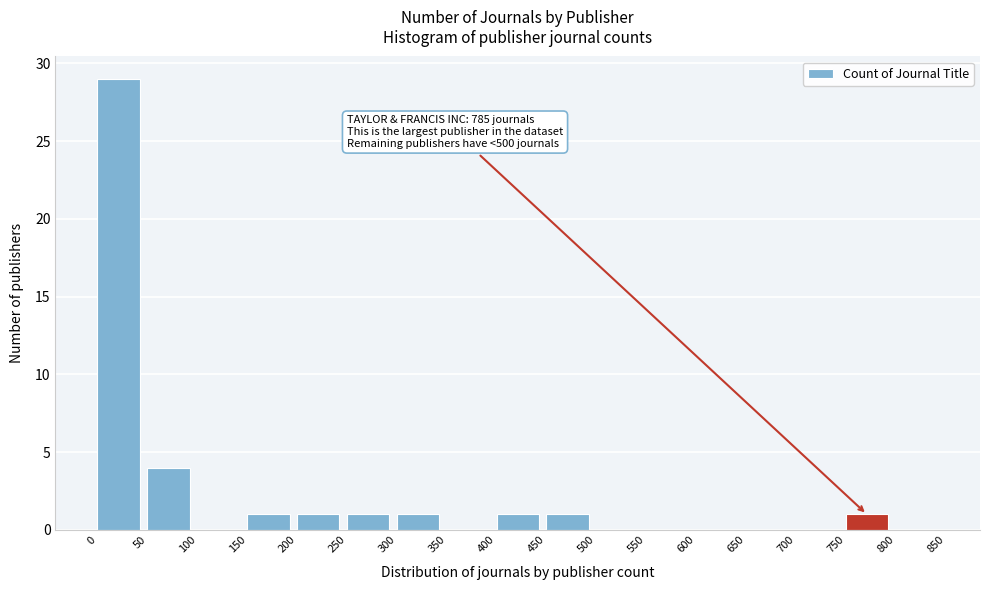

Which range on the x-axis has the tallest bar?

0 to 50